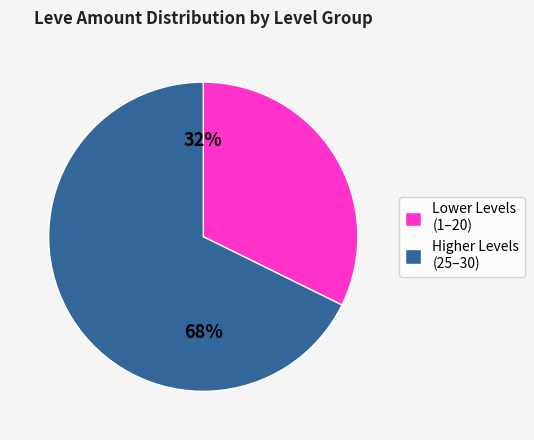

What is the ratio of the value at Higher Levels (25–30) to the value at Lower Levels (1–20)?

2.1